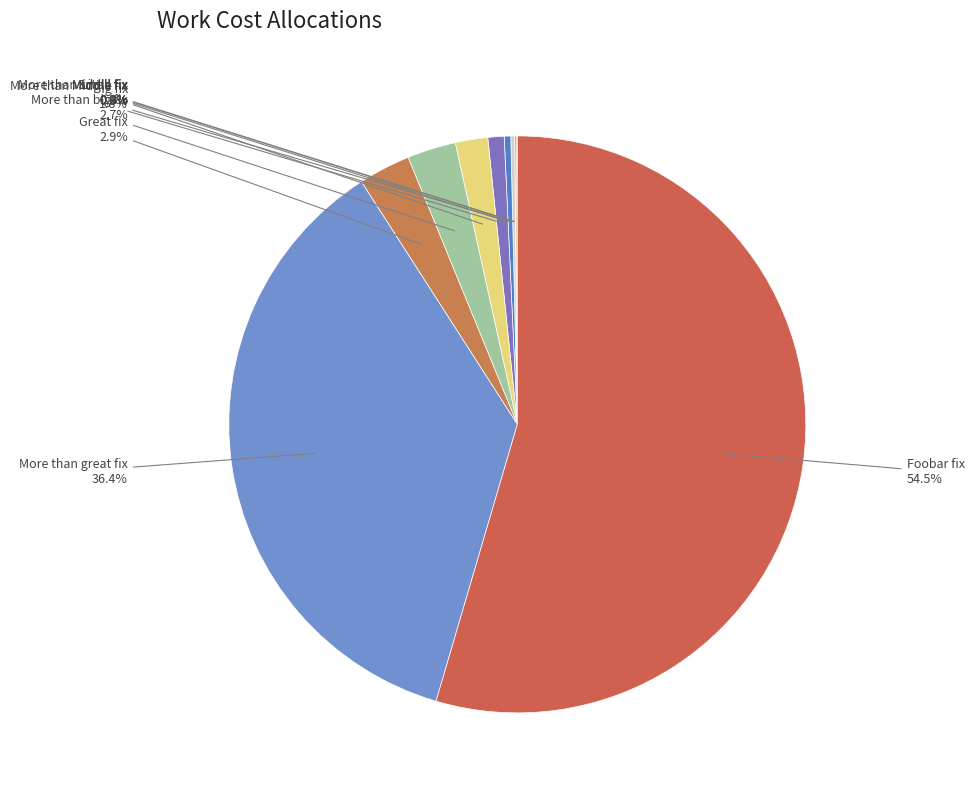

Combined, do More than big fix and Middle fix account for over 50%?

No